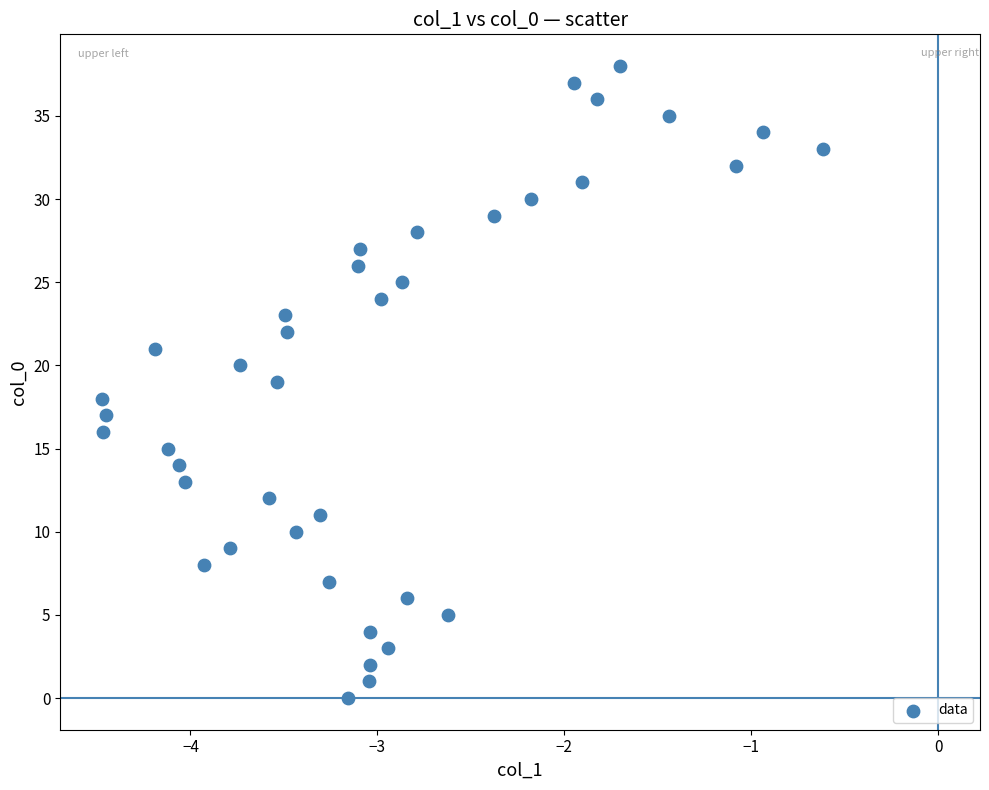

What is the range of Y values (max minus min)?

38